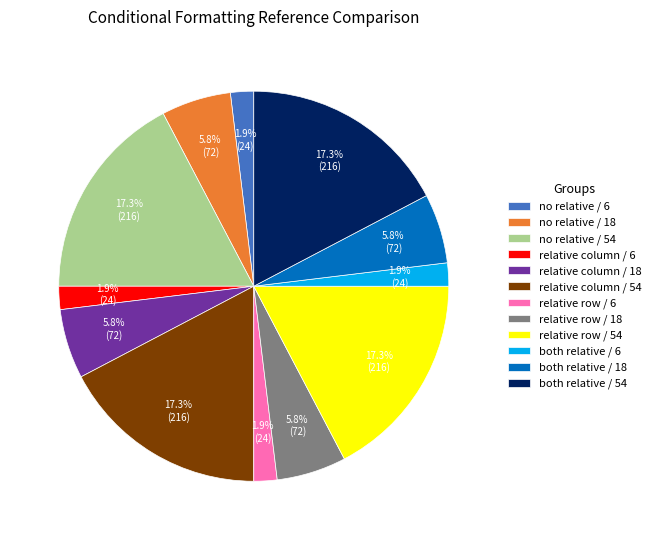

How much of the chart is everything except relative column / 6?

98.1%